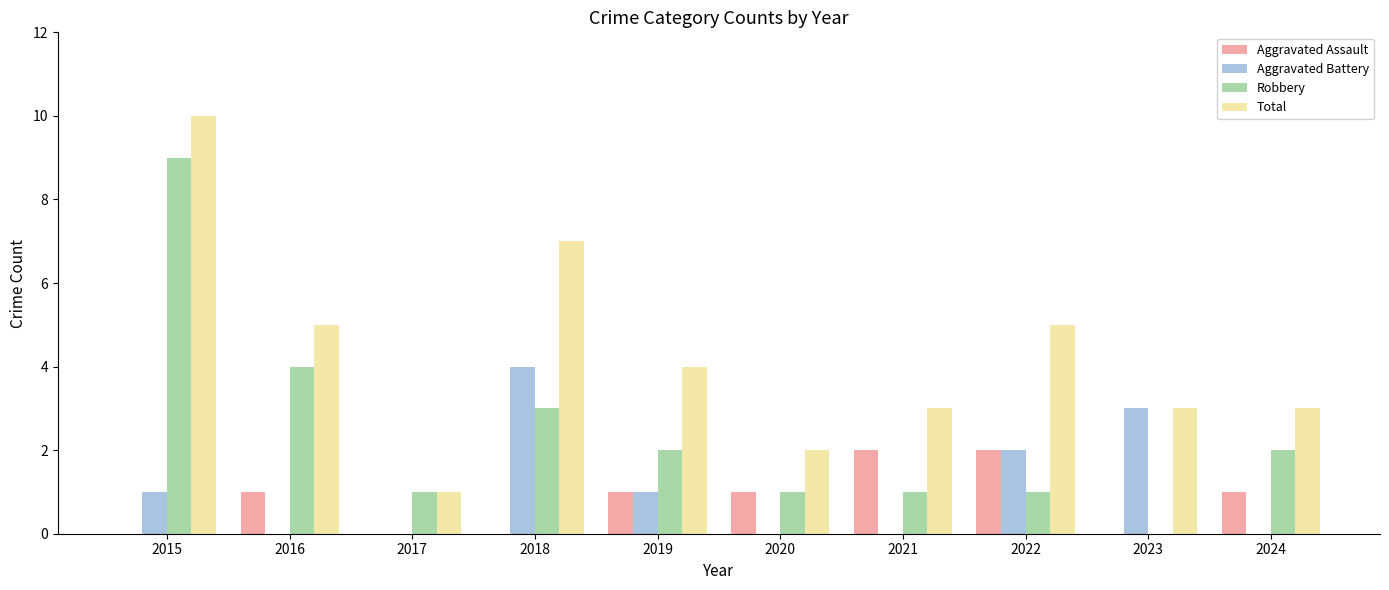

True or false: Aggravated Battery has a value of 1 at 2015.

True